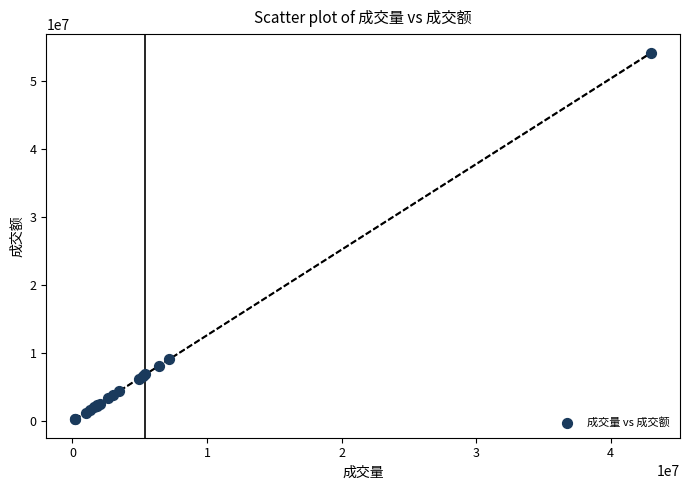

What Y value in the scatter plot is closest to 27224310?

9118680